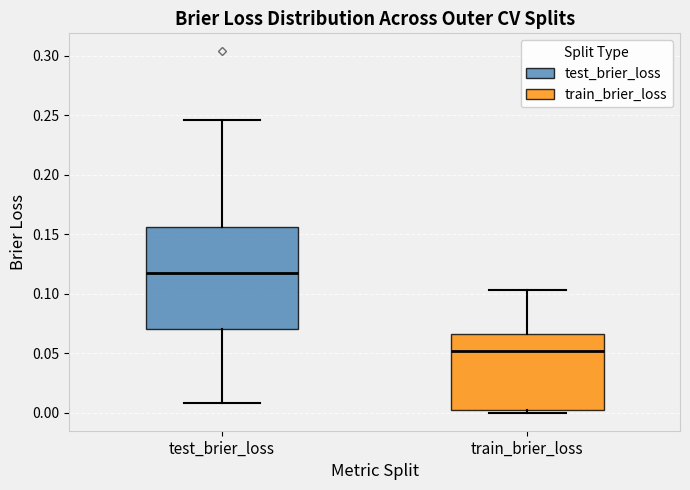

Which box is the tallest, from its lower edge to its upper edge?

test_brier_loss